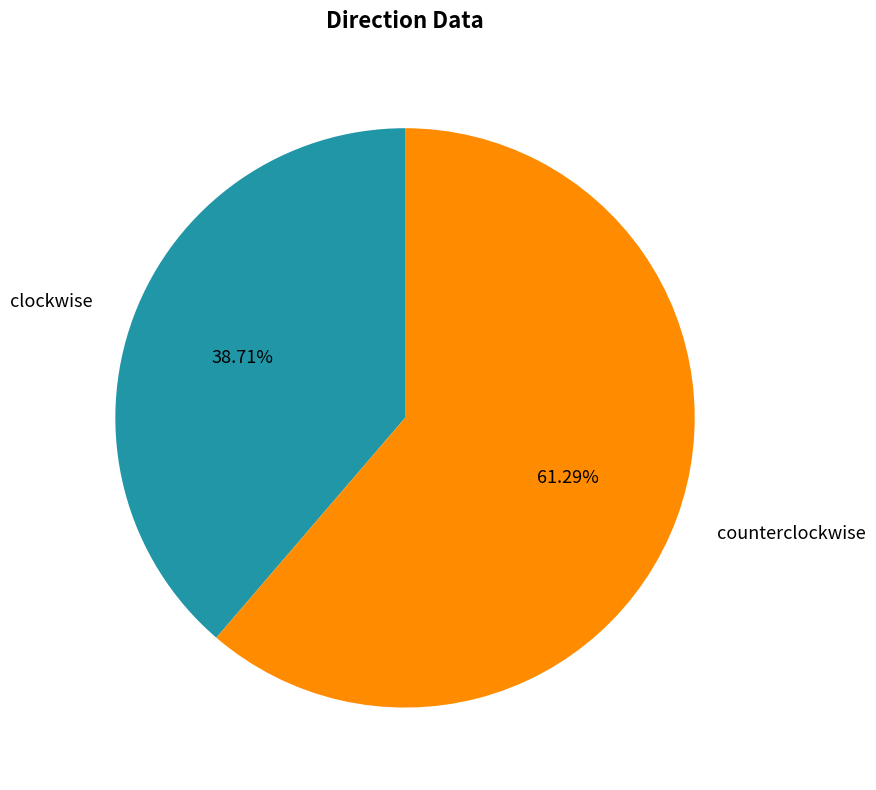

To the nearest percent, what is the difference between the largest and smallest slice percentages?

23%